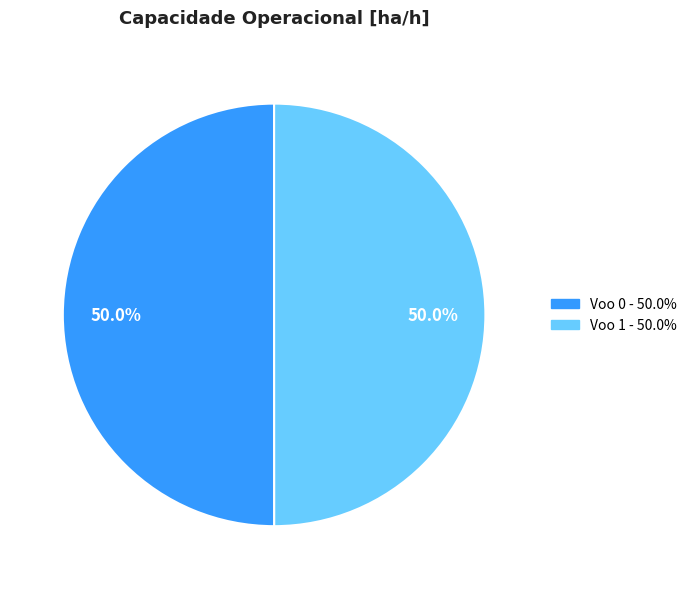

Approximately how many times larger is the value at Voo 0 compared to Voo 1?

1.0